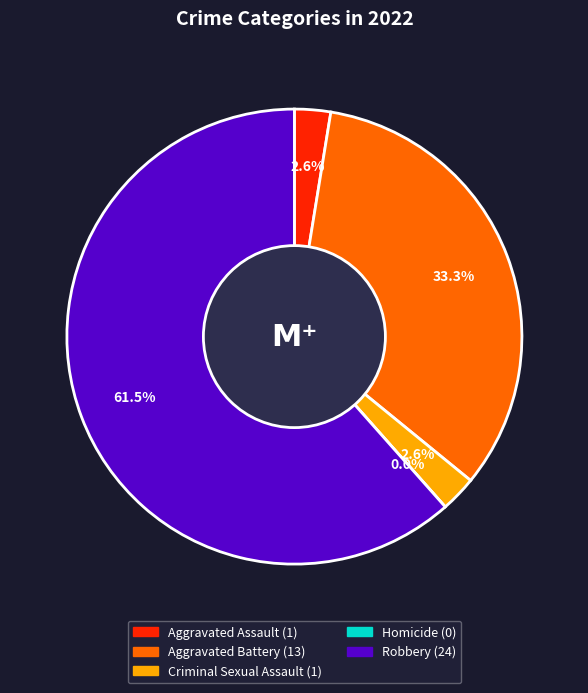

What is the ratio of the value at Aggravated Battery to the value at Criminal Sexual Assault?

13.0